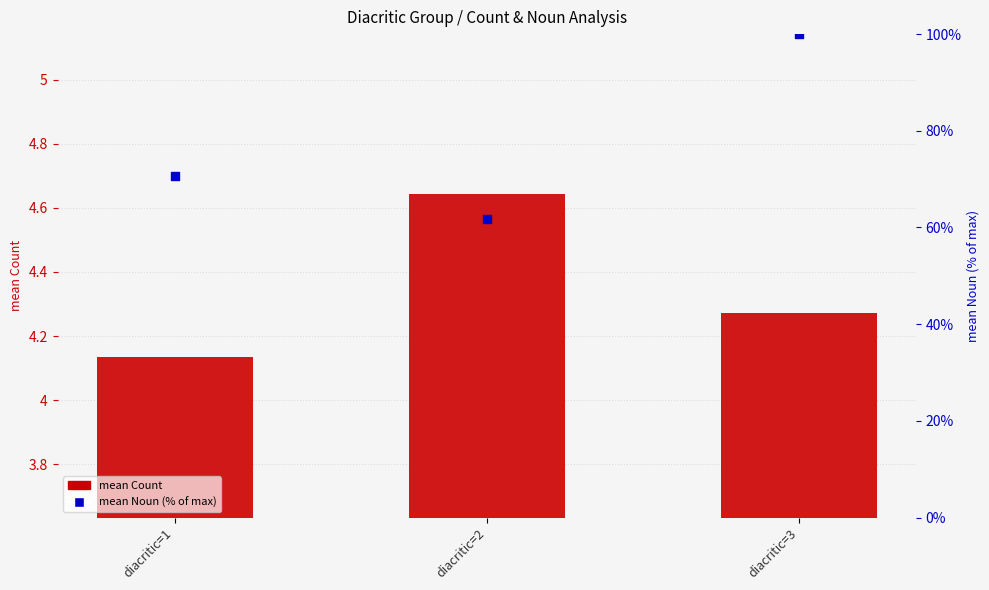

At which category is the sum across all series the highest?

diacritic=3